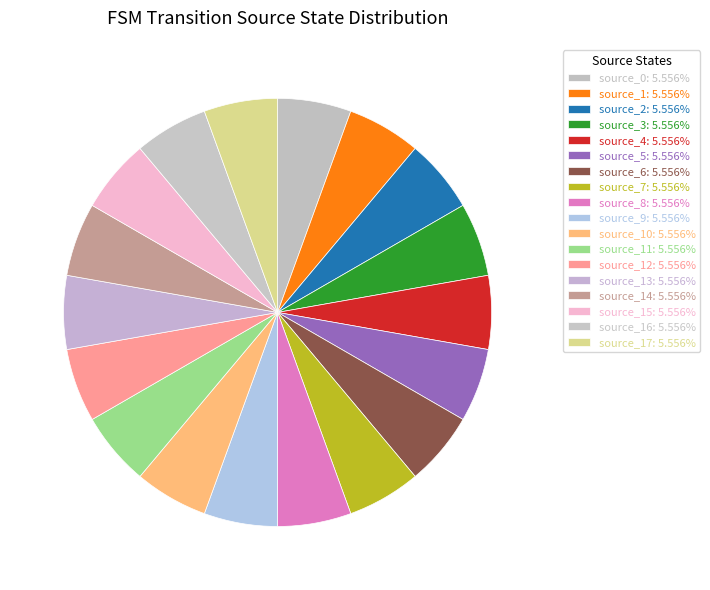

How many slices are in this pie chart?

18